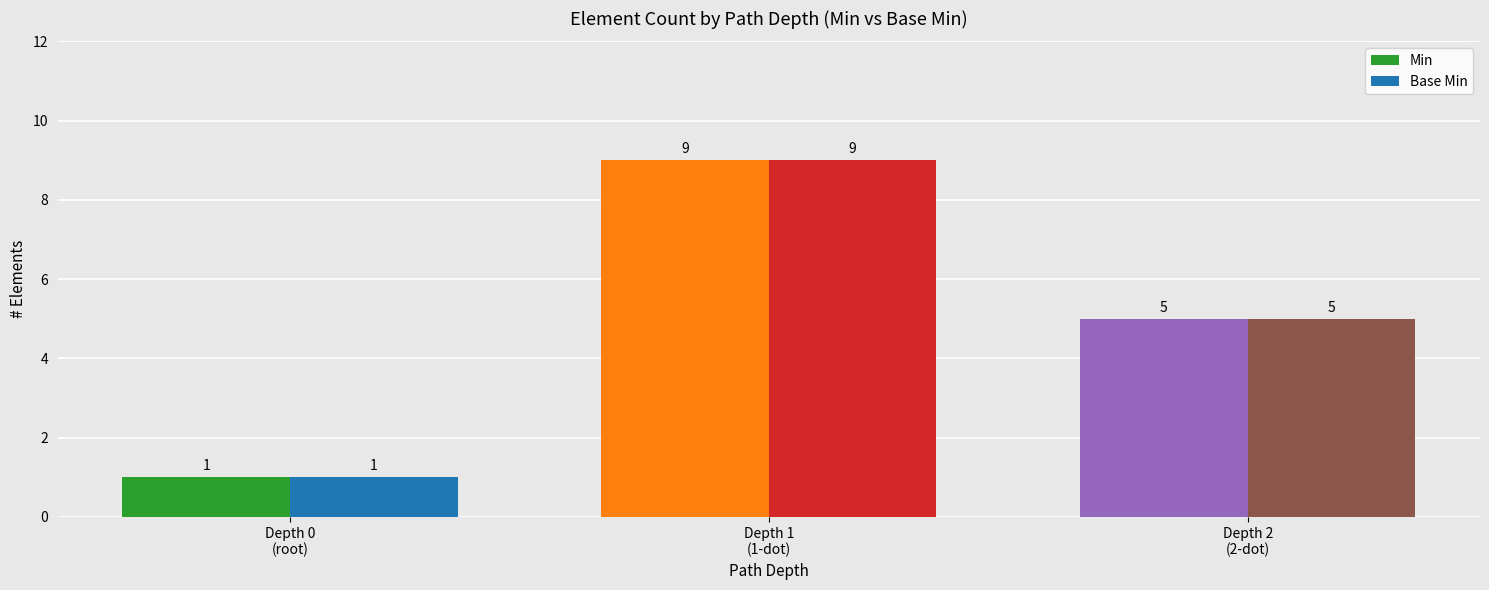

At which label is Min closest to 5?

Depth 2
(2-dot)